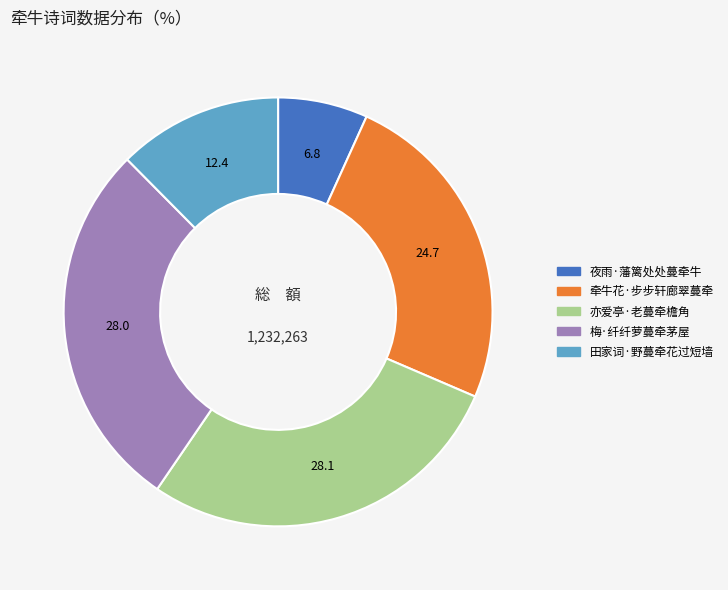

Combined, do 亦爱亭·老蔓牵檐角 and 梅·纤纤萝蔓牵茅屋 account for over 50%?

Yes